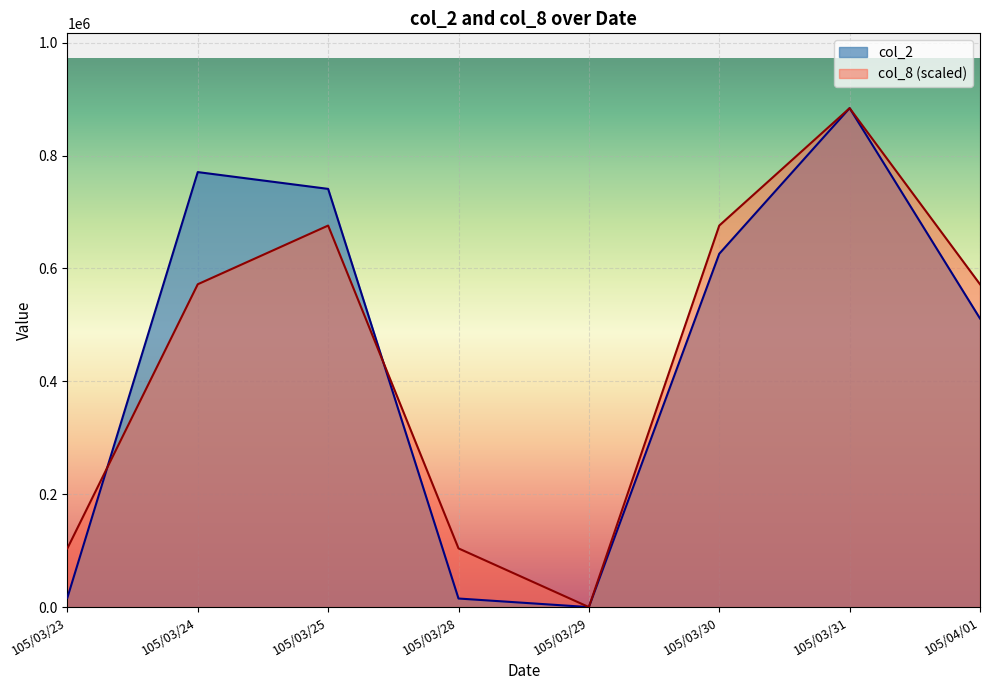

How many times do col_2 and col_8 cross each other?

2